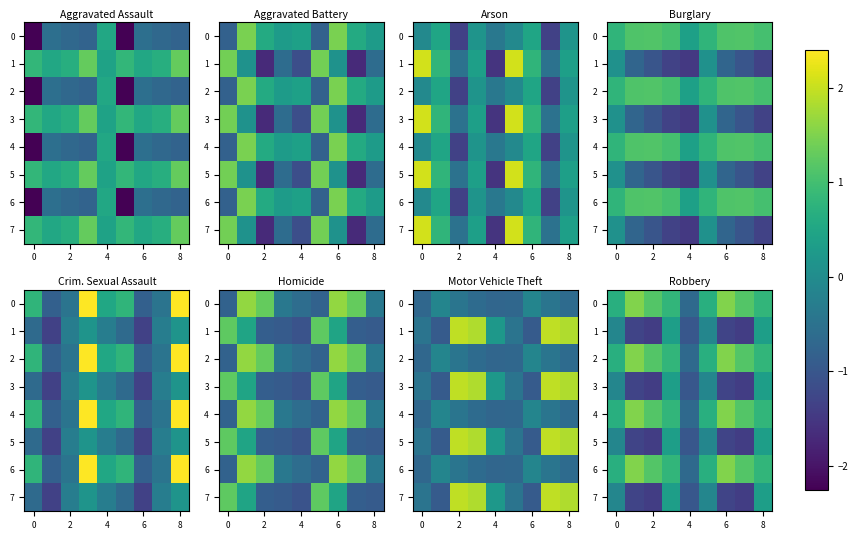

At which label does 4 reach its minimum?

4